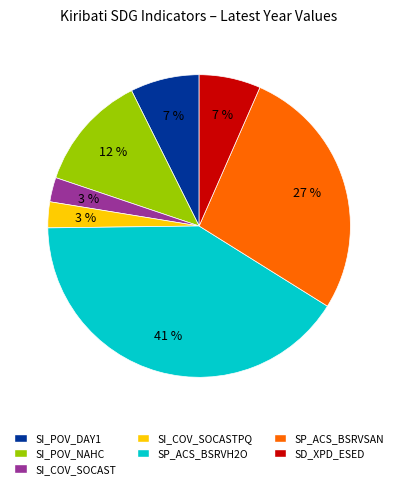

Which slice is the largest?

SP_ACS_BSRVH2O